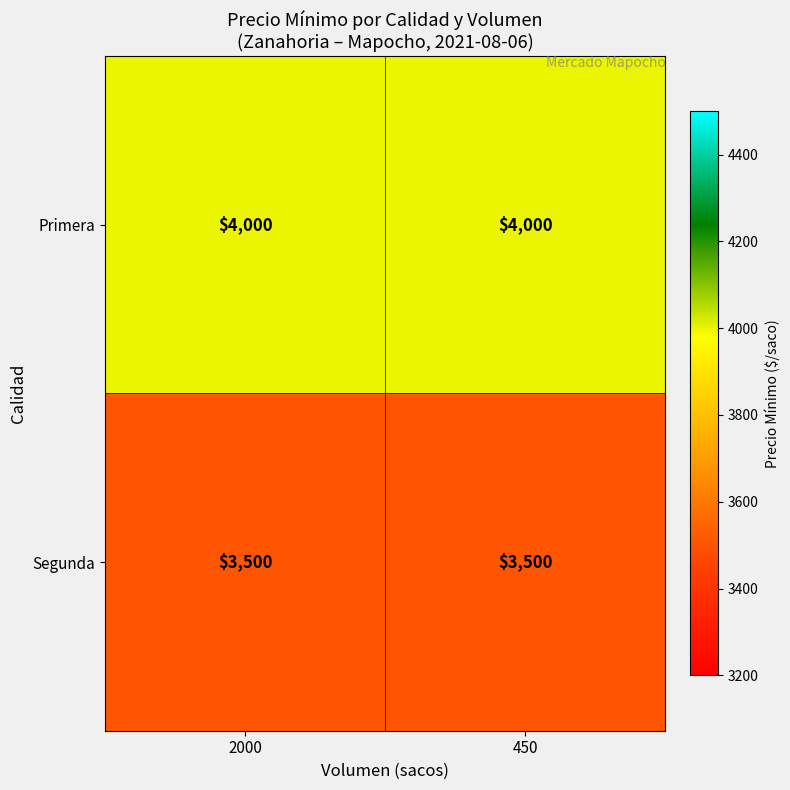

What is the difference between the highest and lowest values at 450?

500